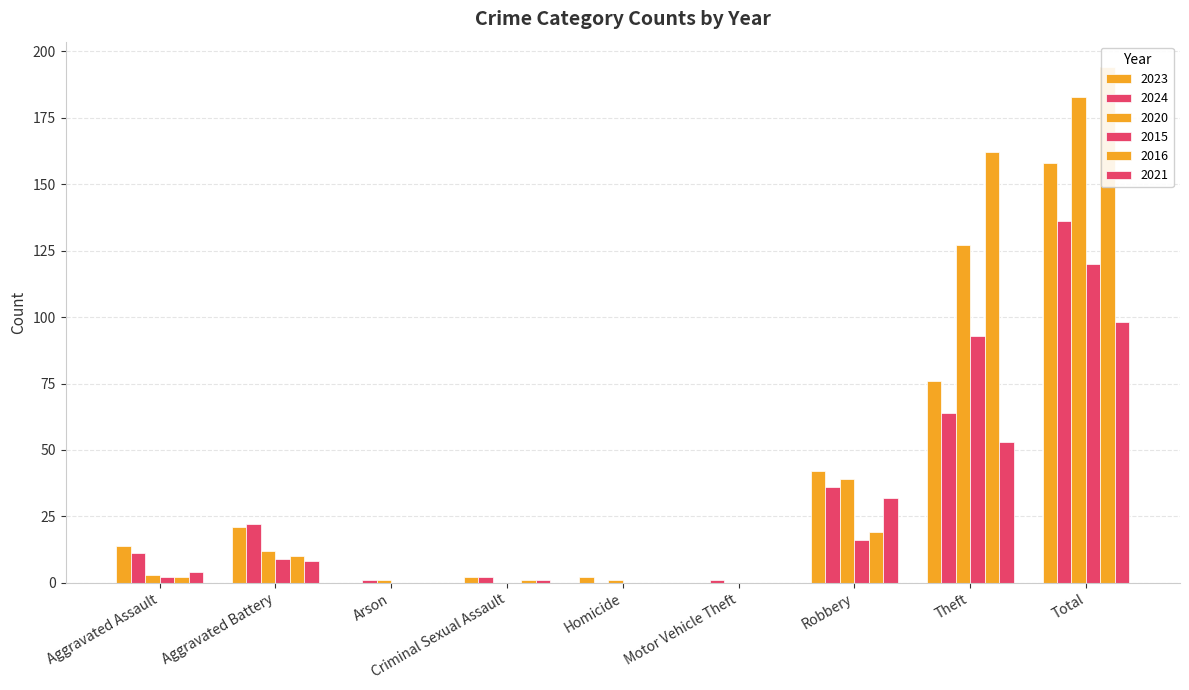

What is the average value of the 2024 series?

30